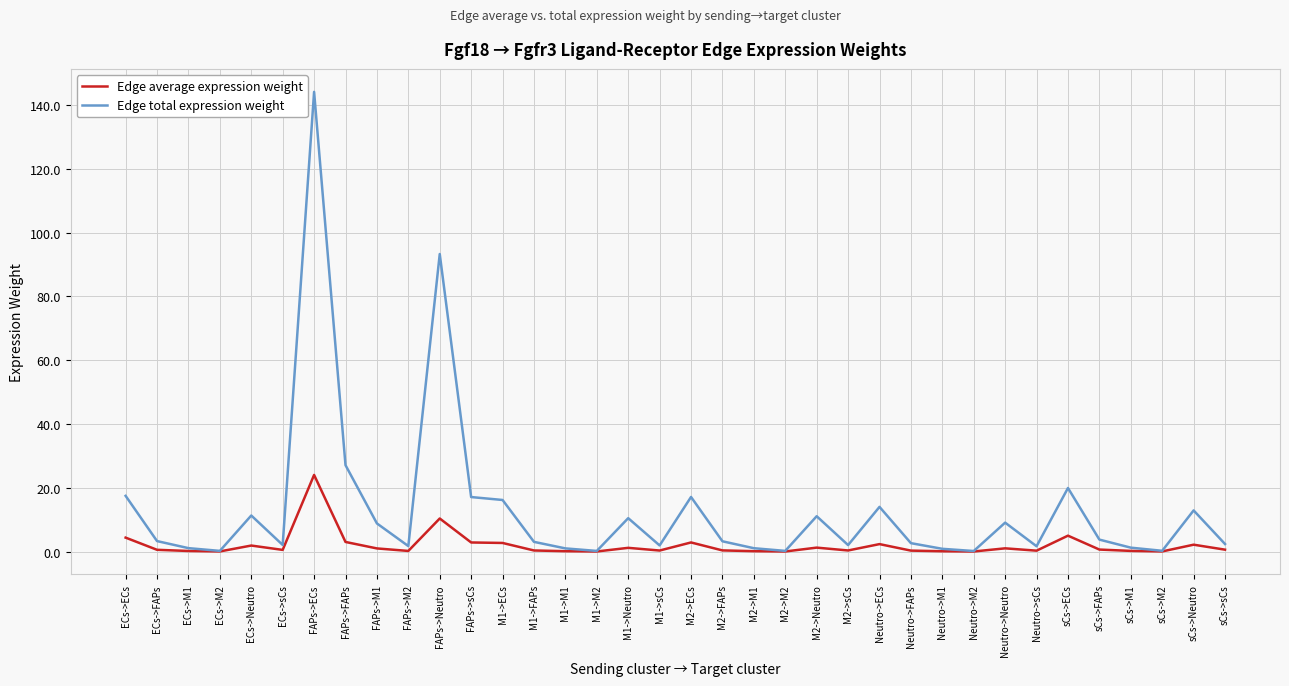

How many lines are shown in the chart?

2